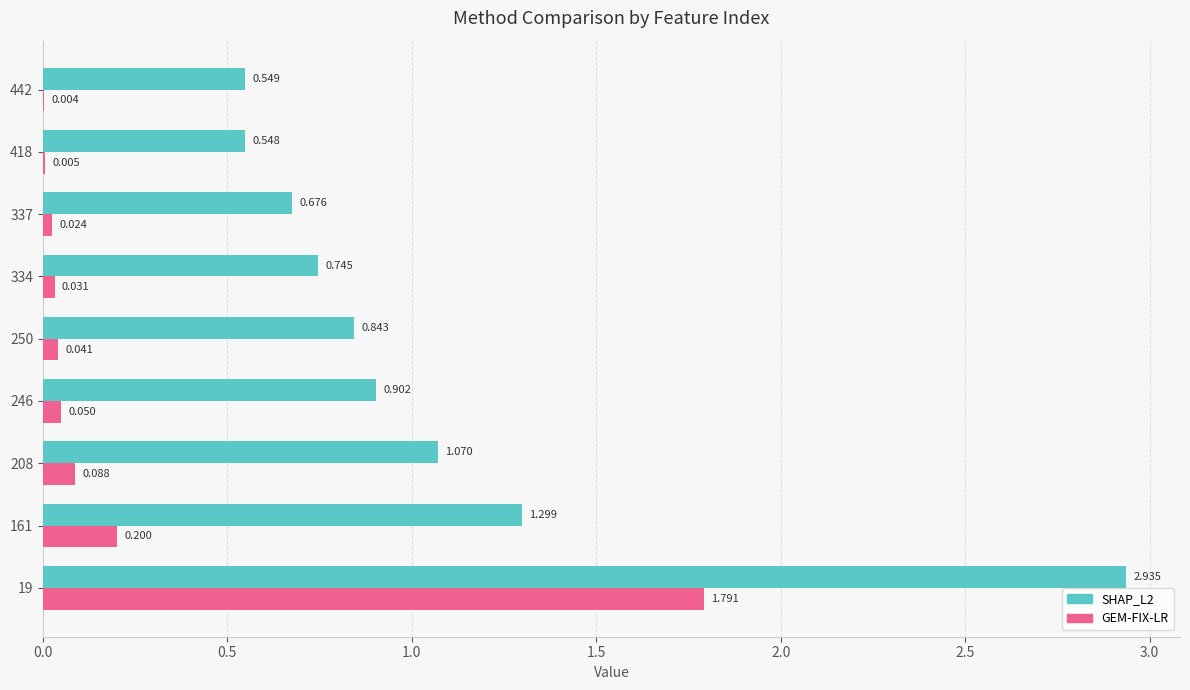

What are all the series names shown in the legend?

SHAP_L2, GEM-FIX-LR